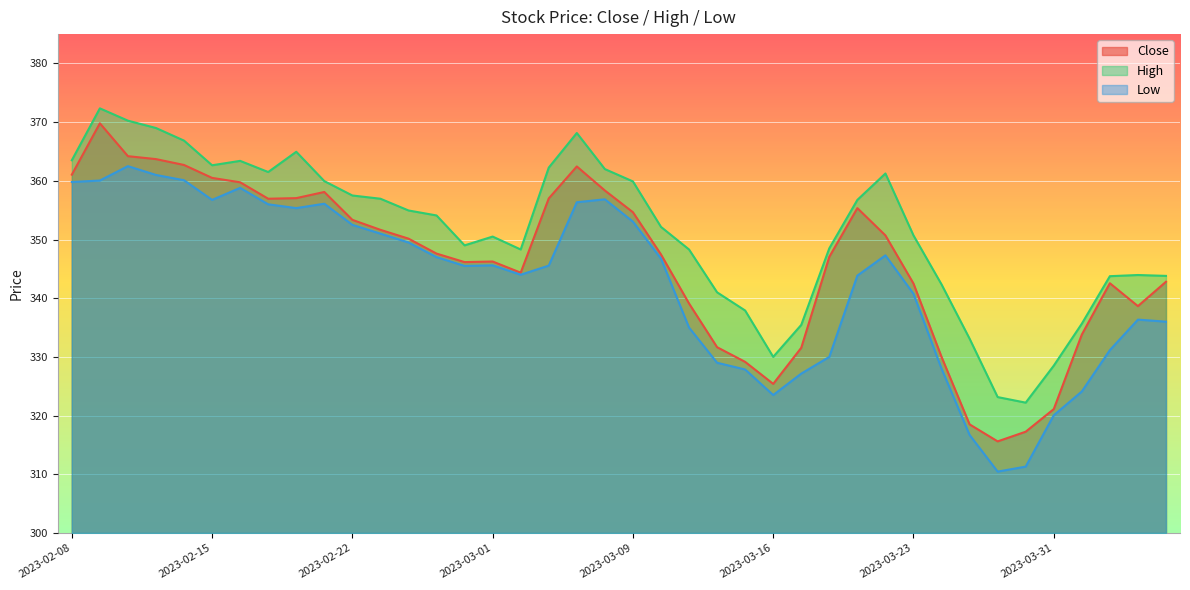

Rank the series at 2023-02-27 from lowest to highest value.

Low, Close, High